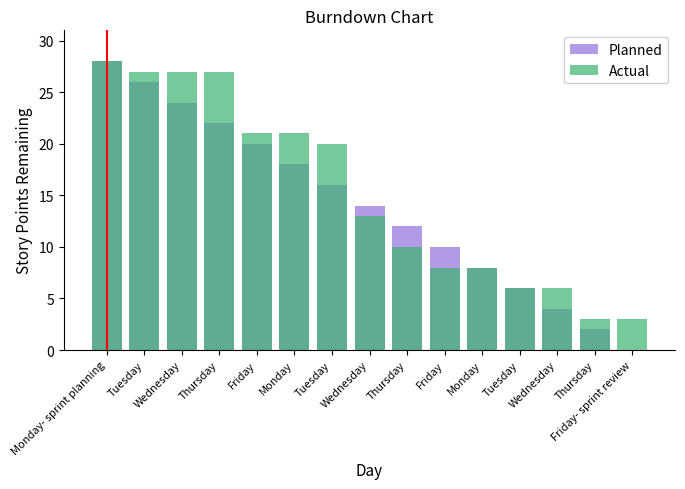

List the labels in order of Planned value, smallest first.

Friday- sprint review, Thursday, Wednesday, Tuesday, Monday, Friday, Thursday, Wednesday, Tuesday, Monday, Friday, Thursday, Wednesday, Tuesday, Monday- sprint planning